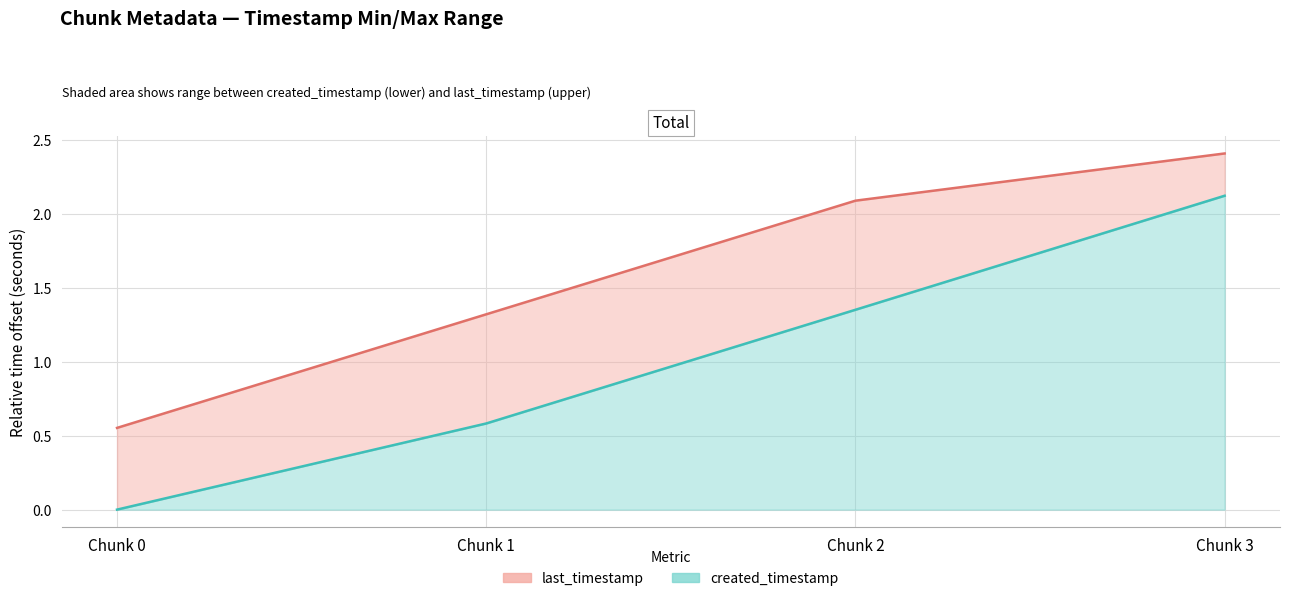

True or false: created_timestamp and last_timestamp intersect in this chart.

False